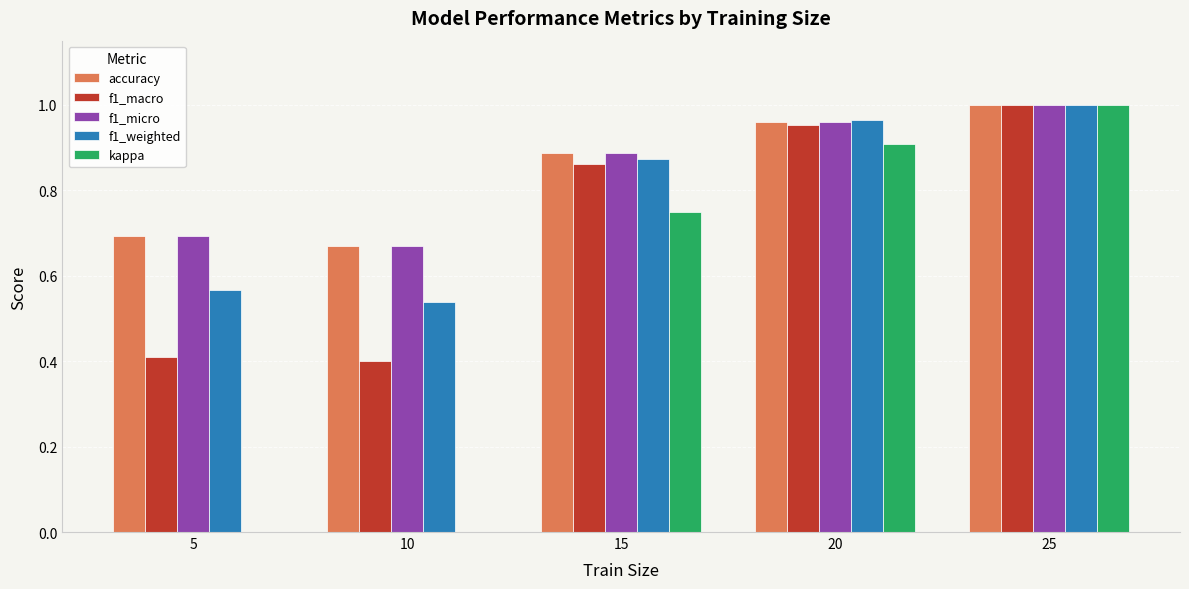

What is the average value of the f1_micro series?

0.8